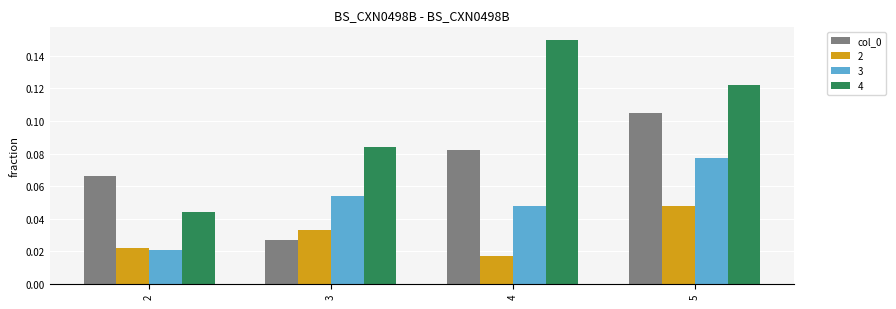

Are the bars horizontal?

No